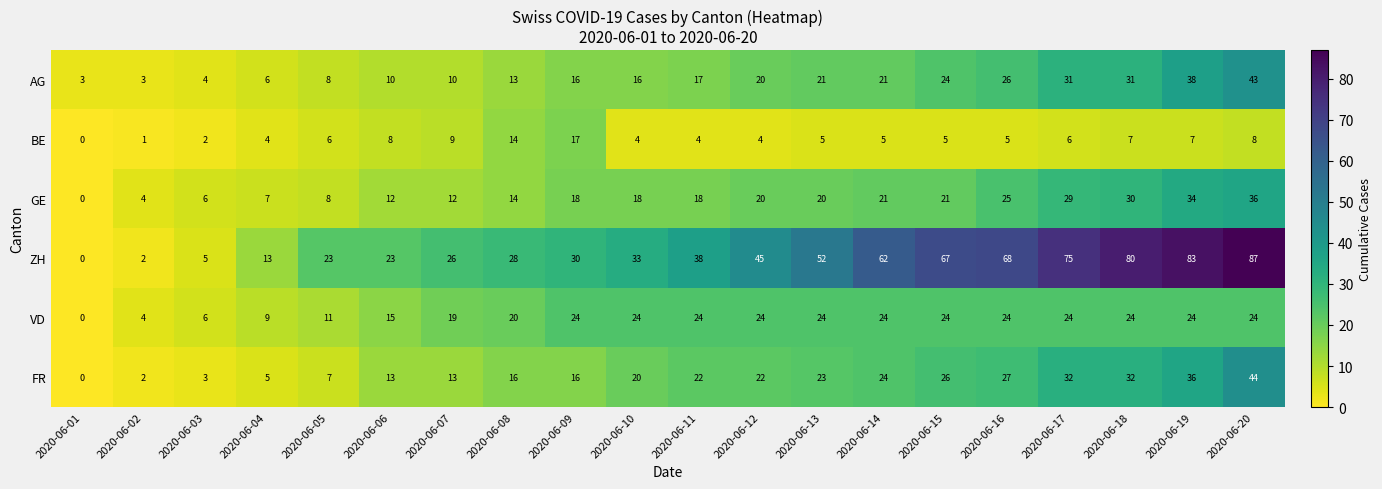

Which series has the largest total across all categories?

ZH